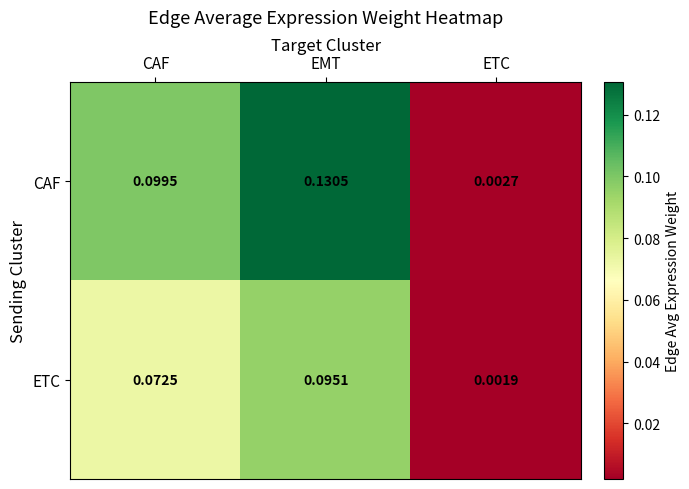

Where is CAF nearest to the value 0?

ETC